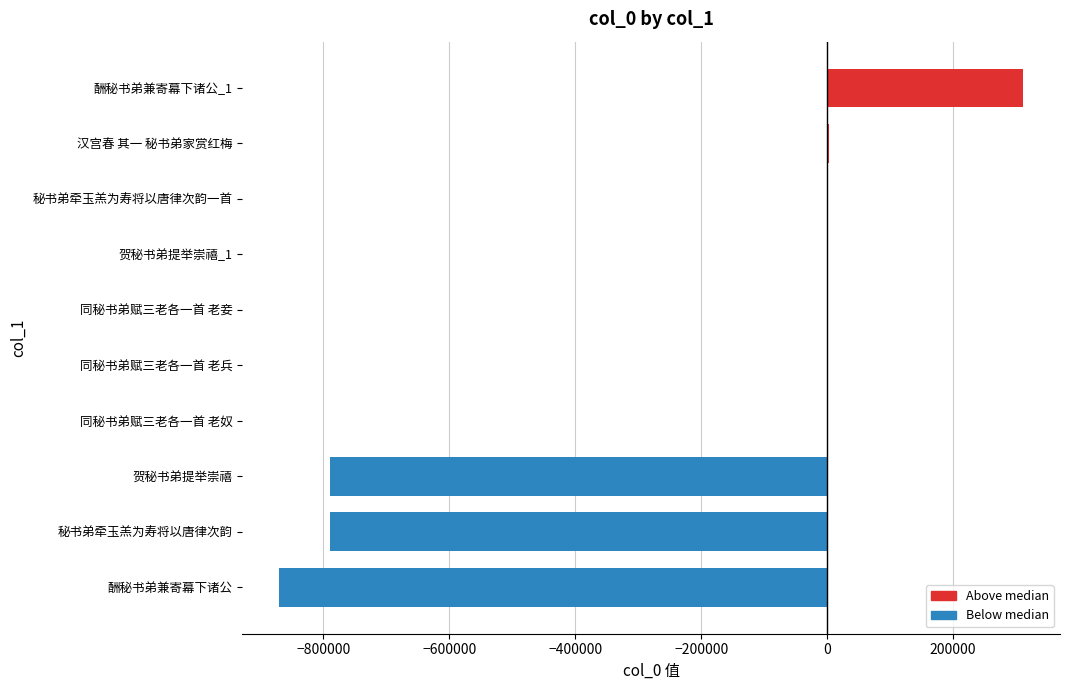

What is the maximum value shown in the chart?

310662.5